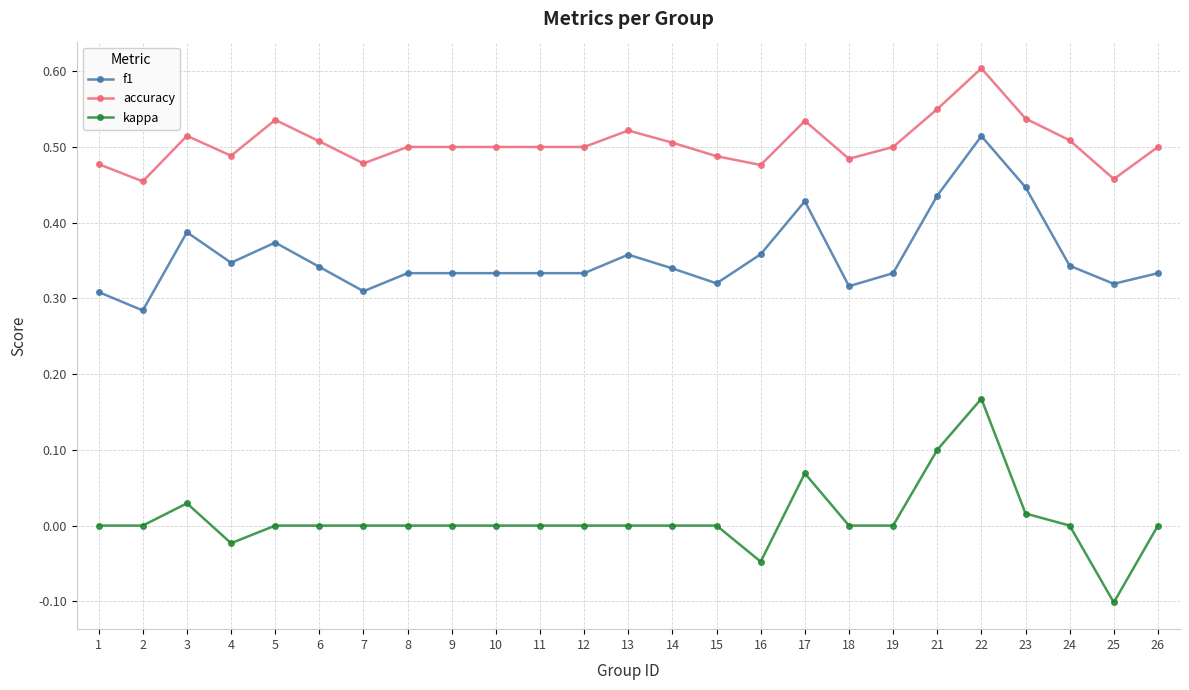

Is it true that kappa equals 0.1 at 1?

False